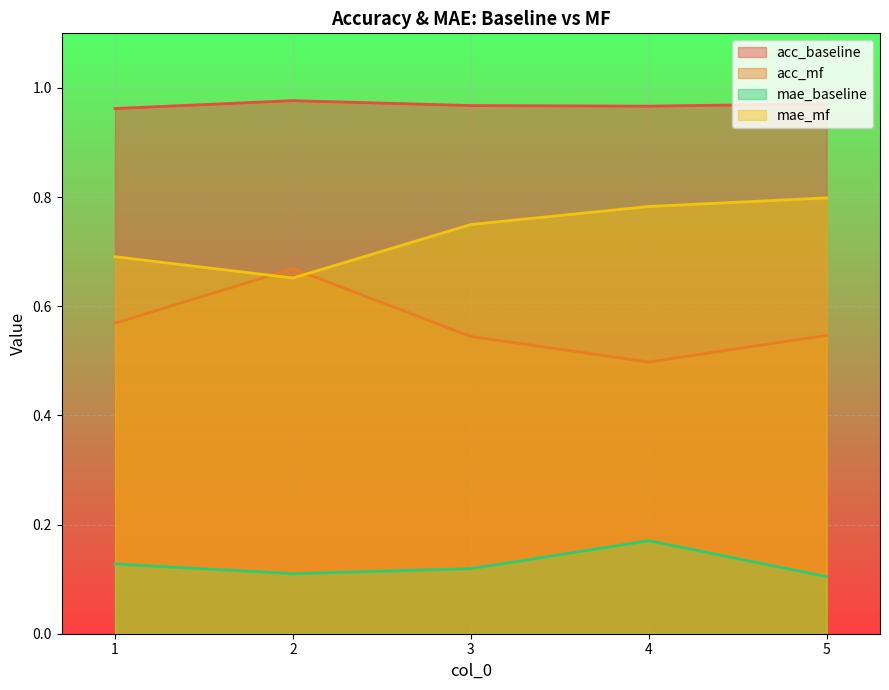

What is the spread (max minus min) of values at 4?

0.8